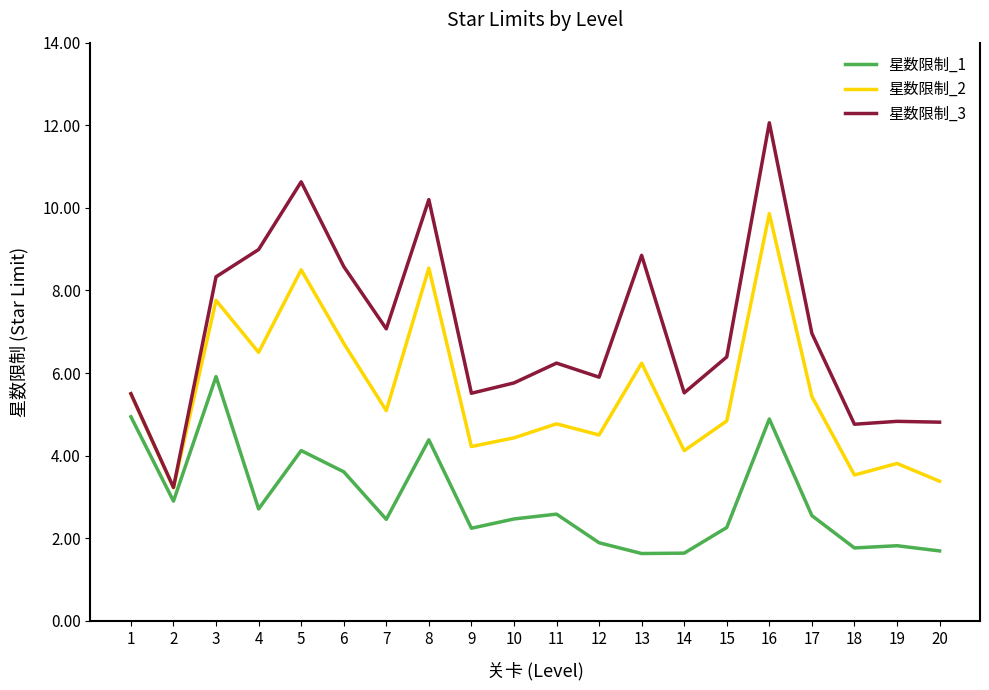

What is the approximate value of 星数限制_2 at 19?

3.8